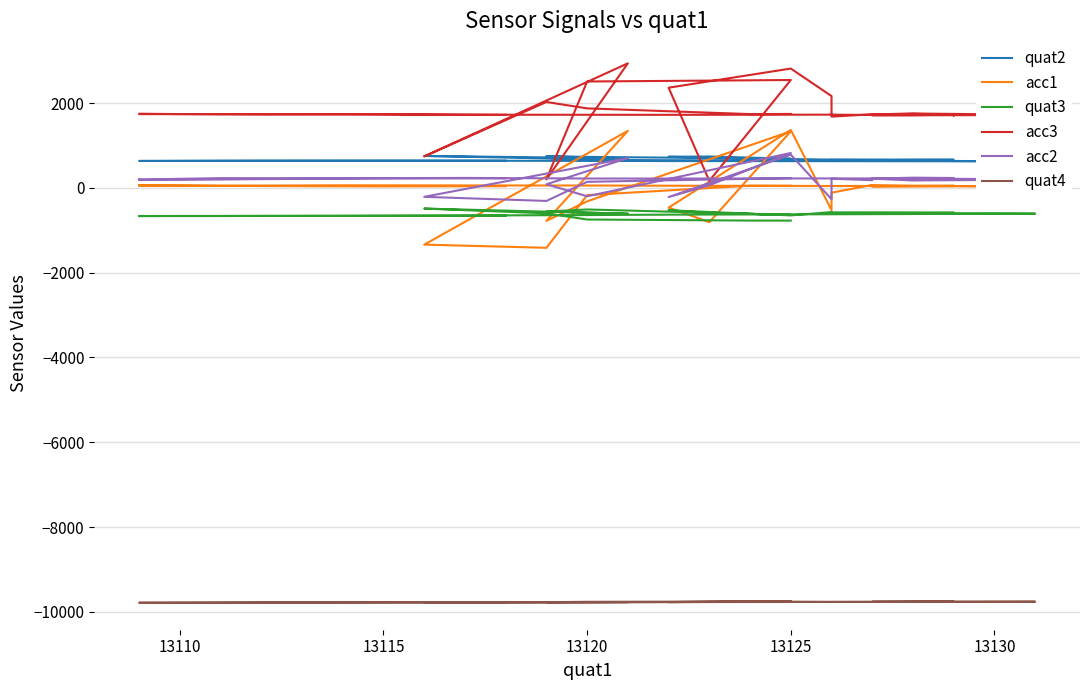

Where is the first local minimum for acc3?

13110